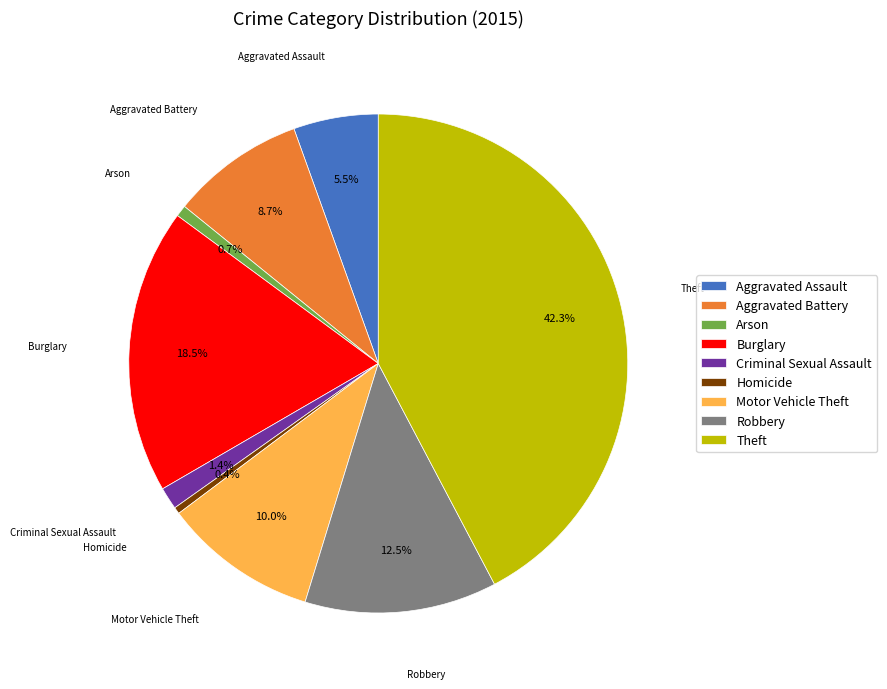

Is it true that Theft is 37% of the pie?

False